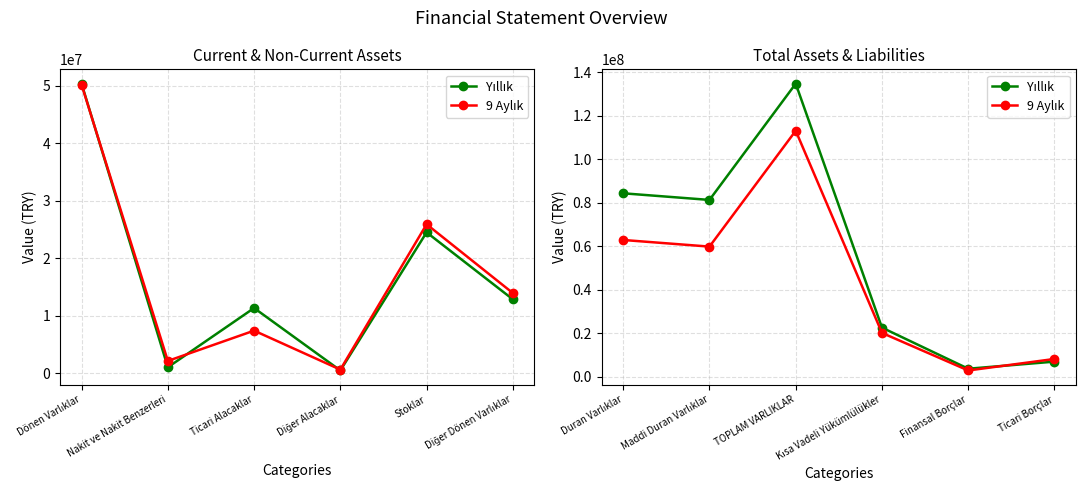

What is the sum of all Yıllık values?

333267905